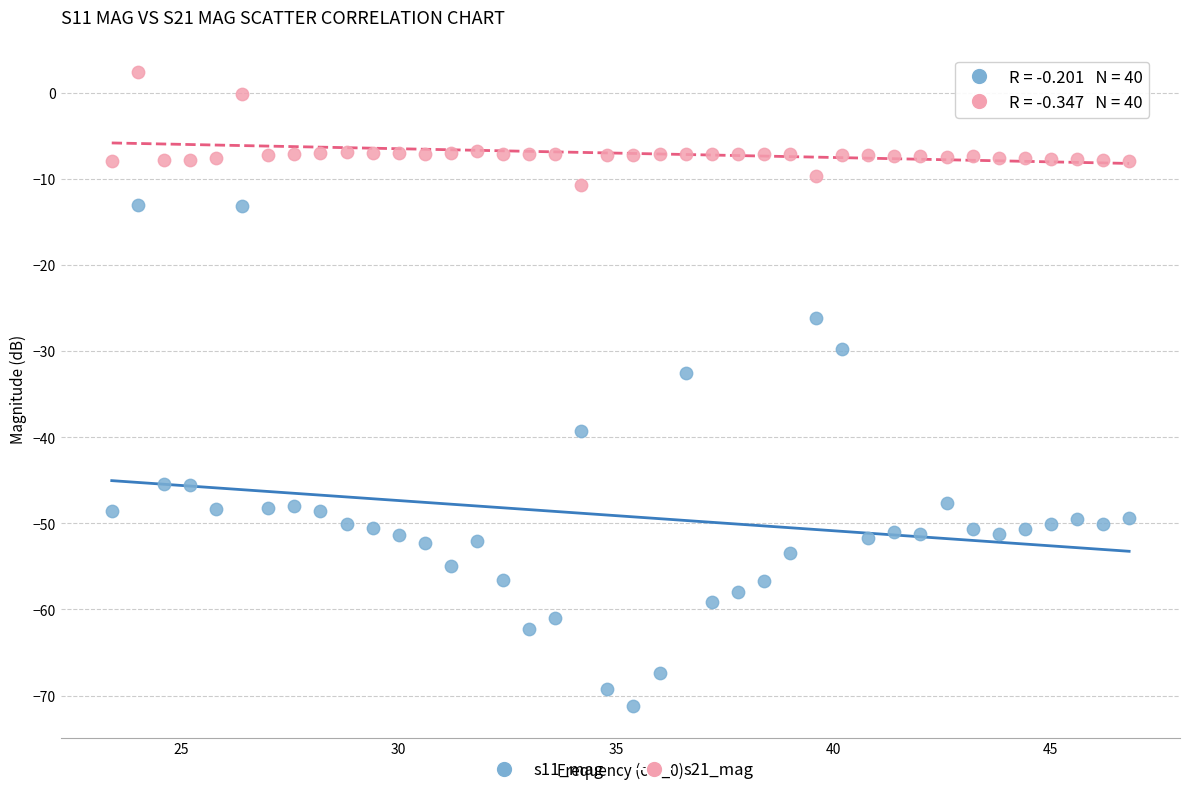

Across all series, what Y value is closest to -34?

-32.5